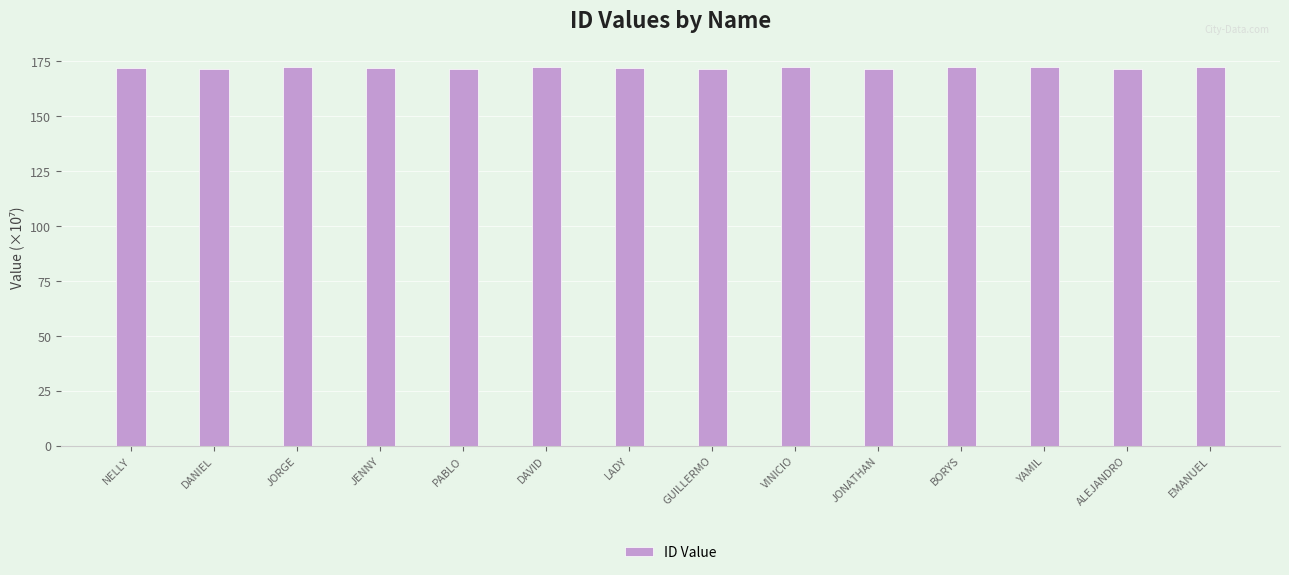

What is the greatest value displayed?

172.4